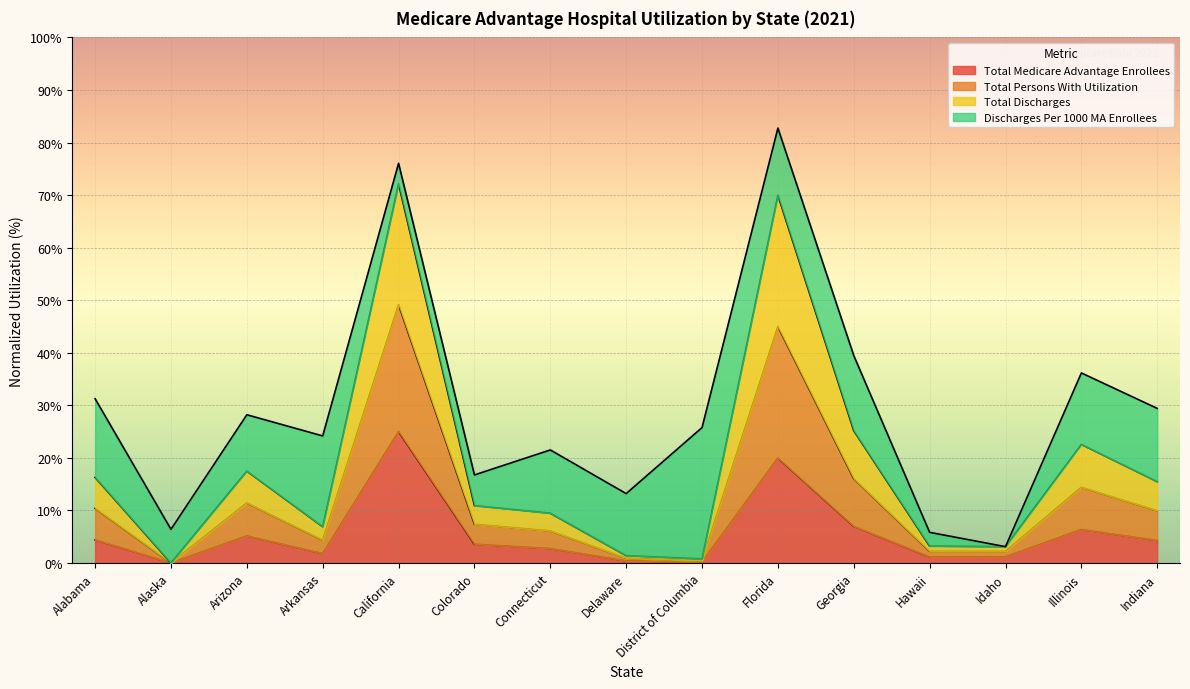

The Total Medicare Advantage Enrollees series shows 5.2 at Arizona. True or false?

True